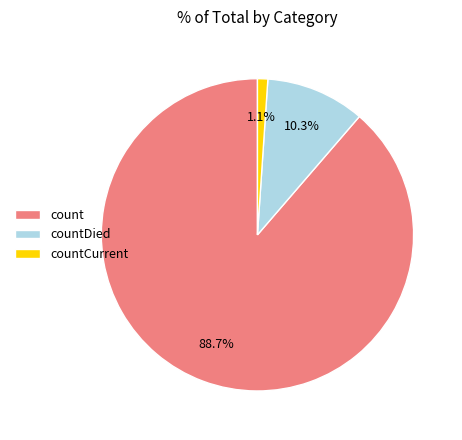

Rank the categories by value from highest to lowest.

count, countDied, countCurrent